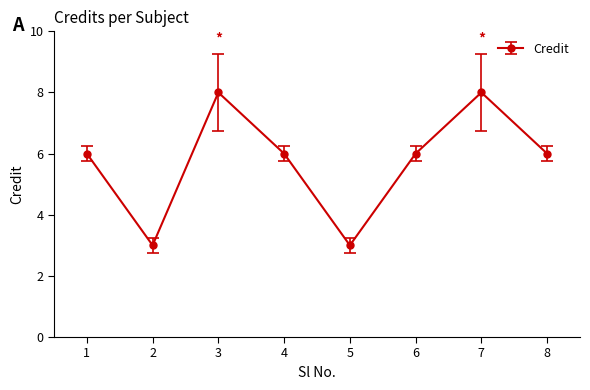

The chart shows a value of 8 at 8. True or false?

False